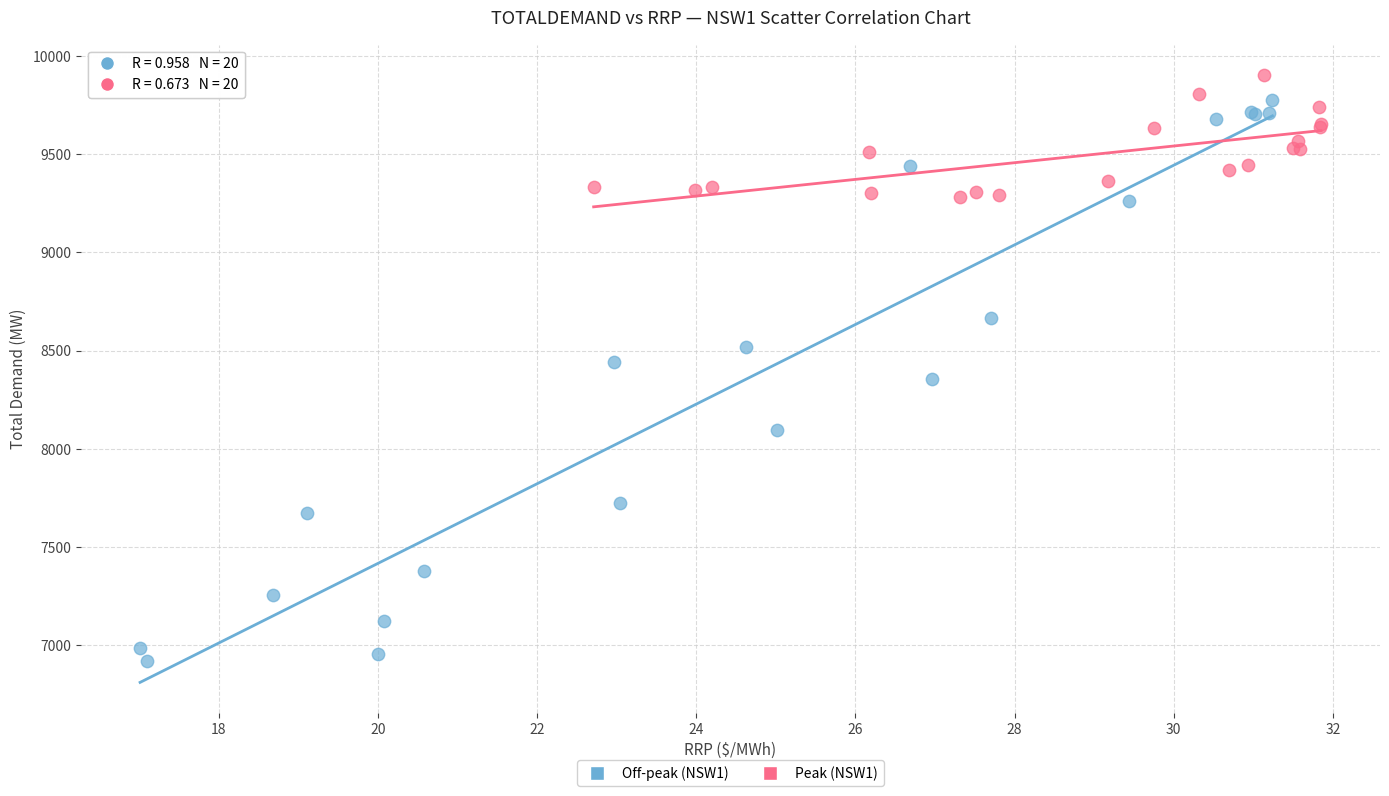

Which series has the widest spread of Y values?

Off-peak (NSW1)